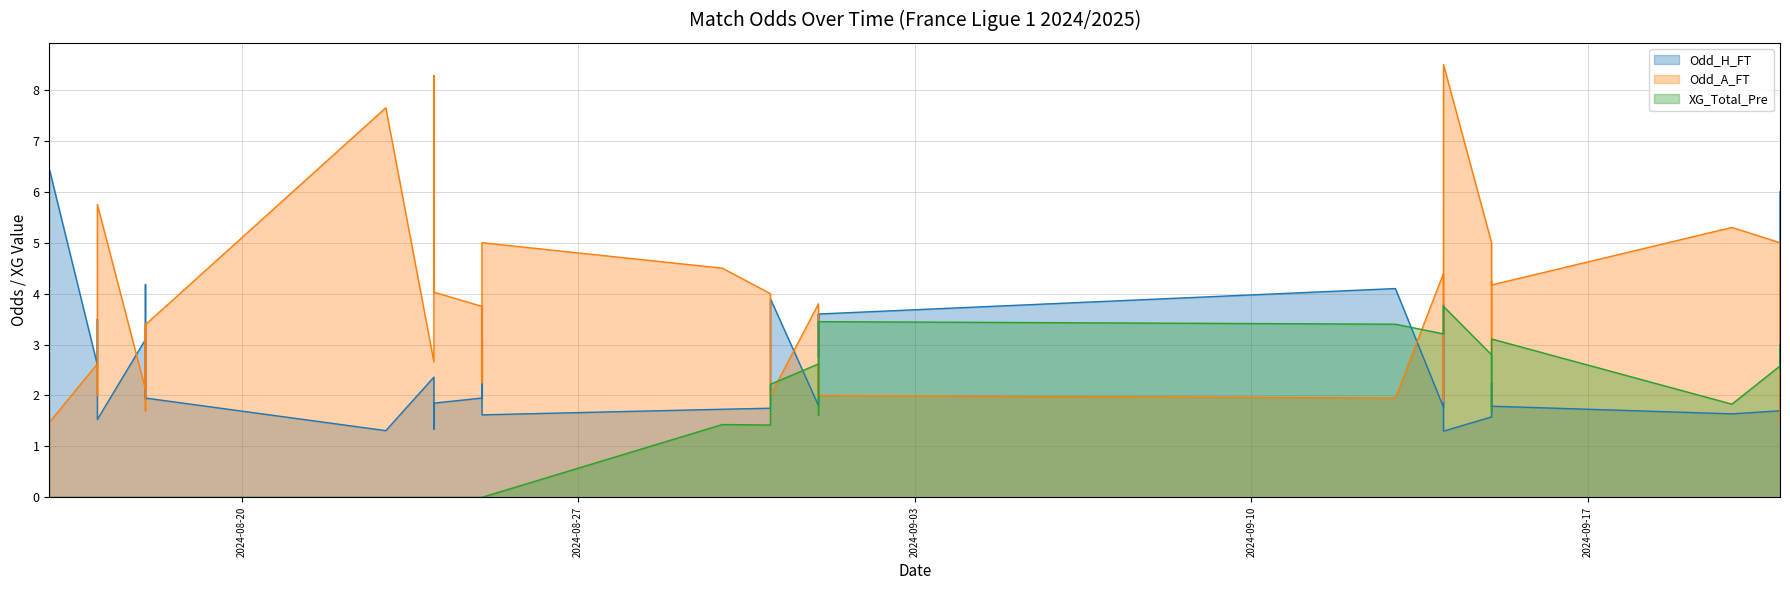

How many interior local valleys does the Odd_H_FT series have?

12